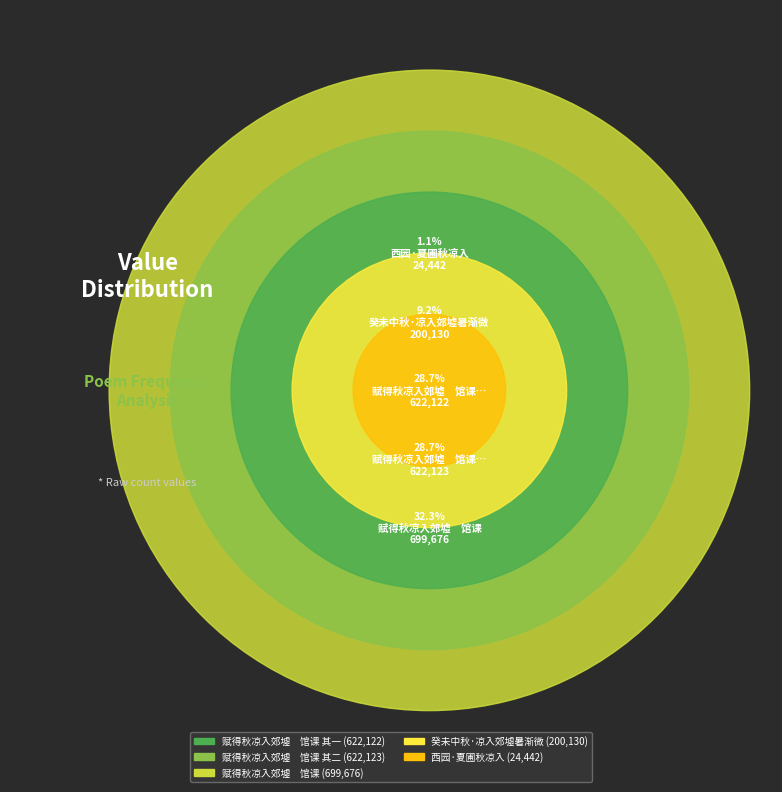

Is it true that 西园·夏圃秋凉入 is 11% of the pie?

False